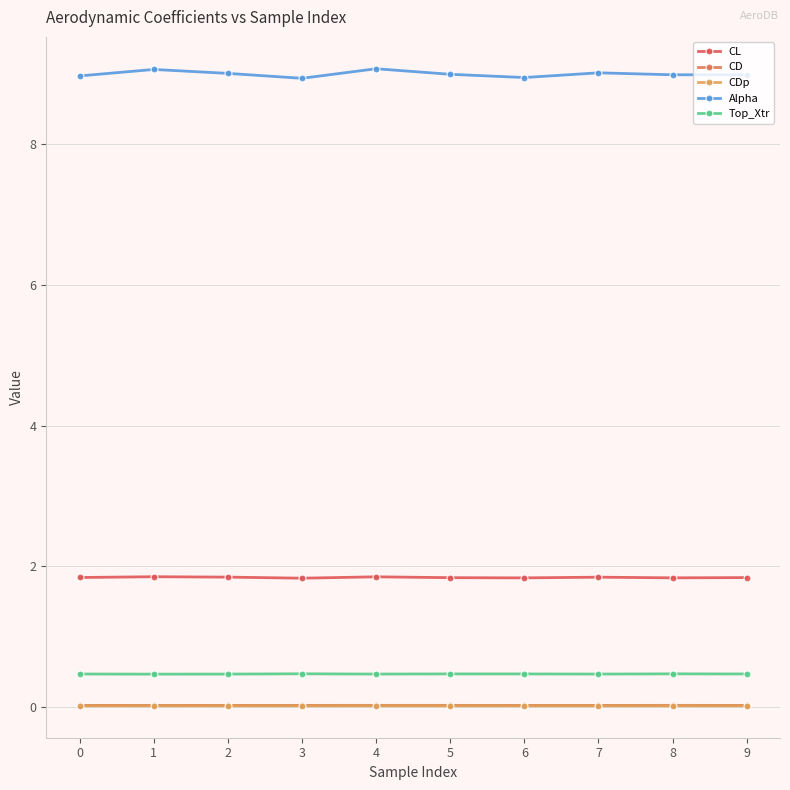

How many lines are shown in the chart?

5